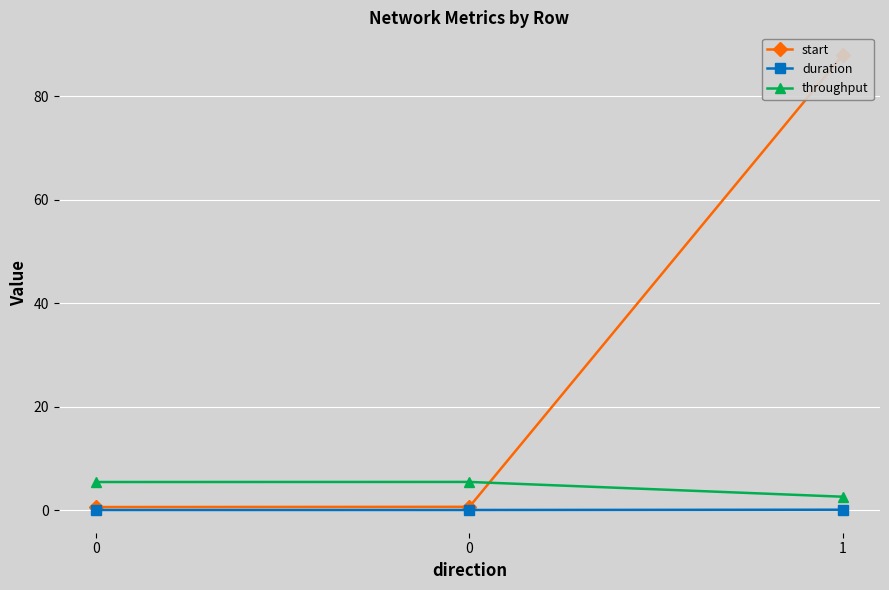

Rank the categories by start value from lowest to highest.

0, 0, 1